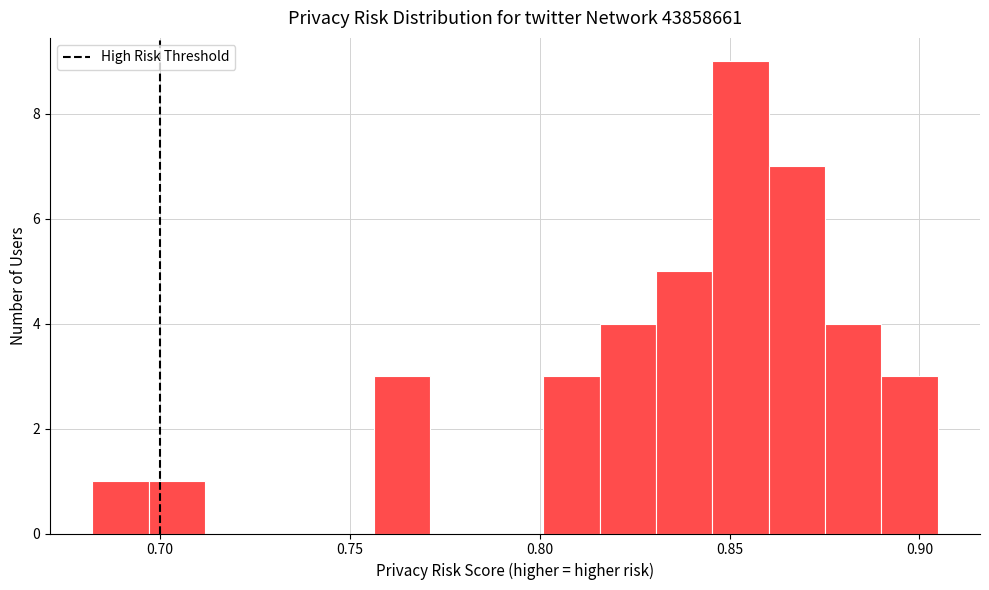

Around what value on the x-axis is the tallest bar? Give the approximate position of its centre, as read against the axis.

0.855